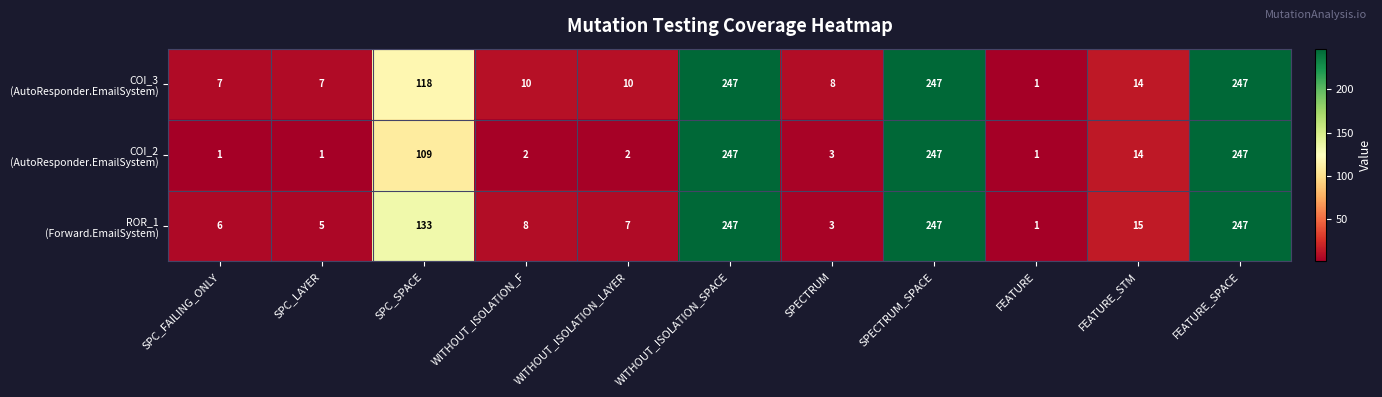

What is the total value across all series at FEATURE_SPACE?

741